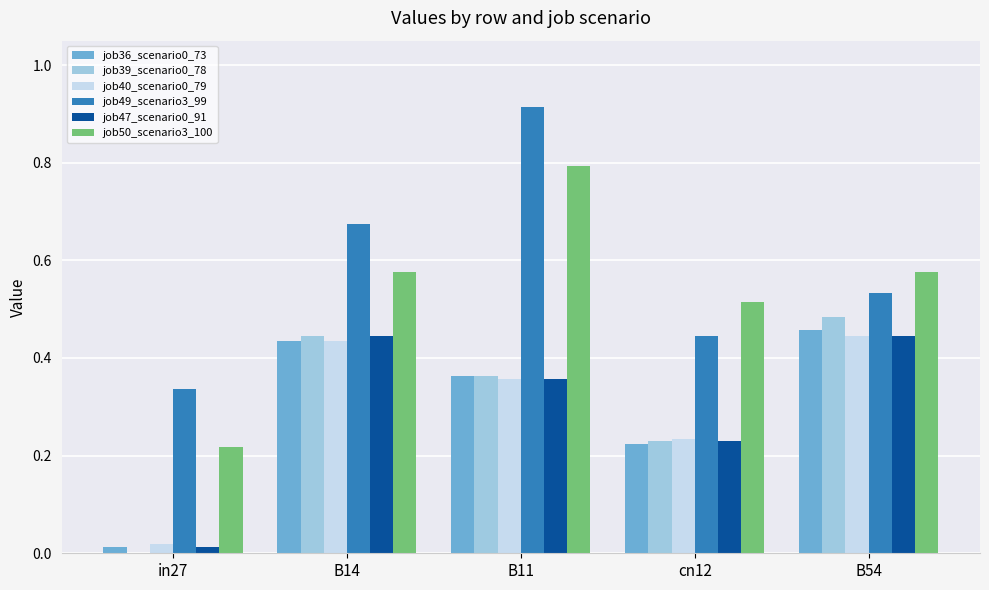

What is the sum of all job50_scenario3_100 values?

2.7